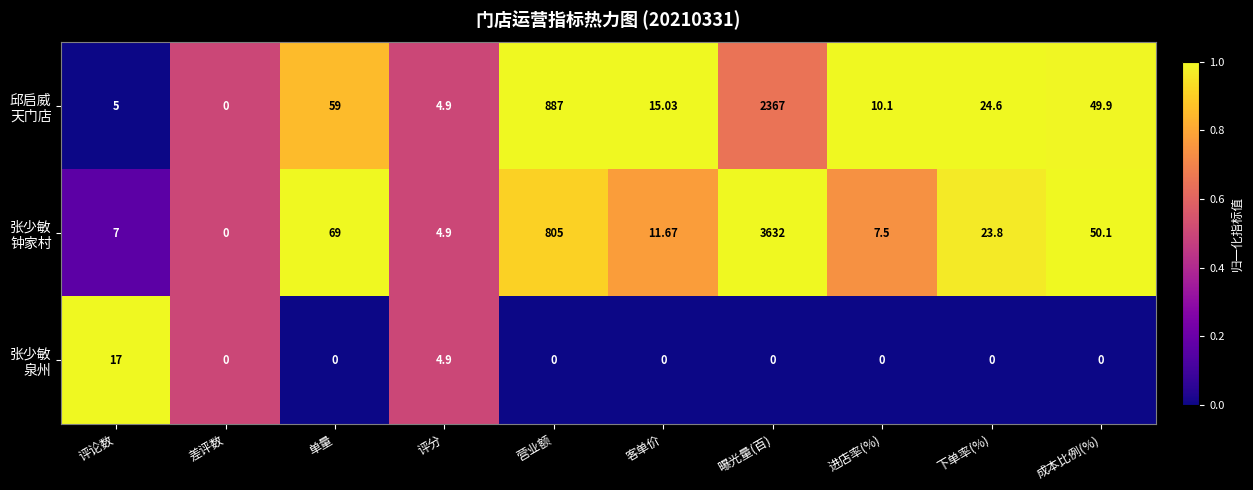

At which category is the sum across all series the highest?

曝光量(百)